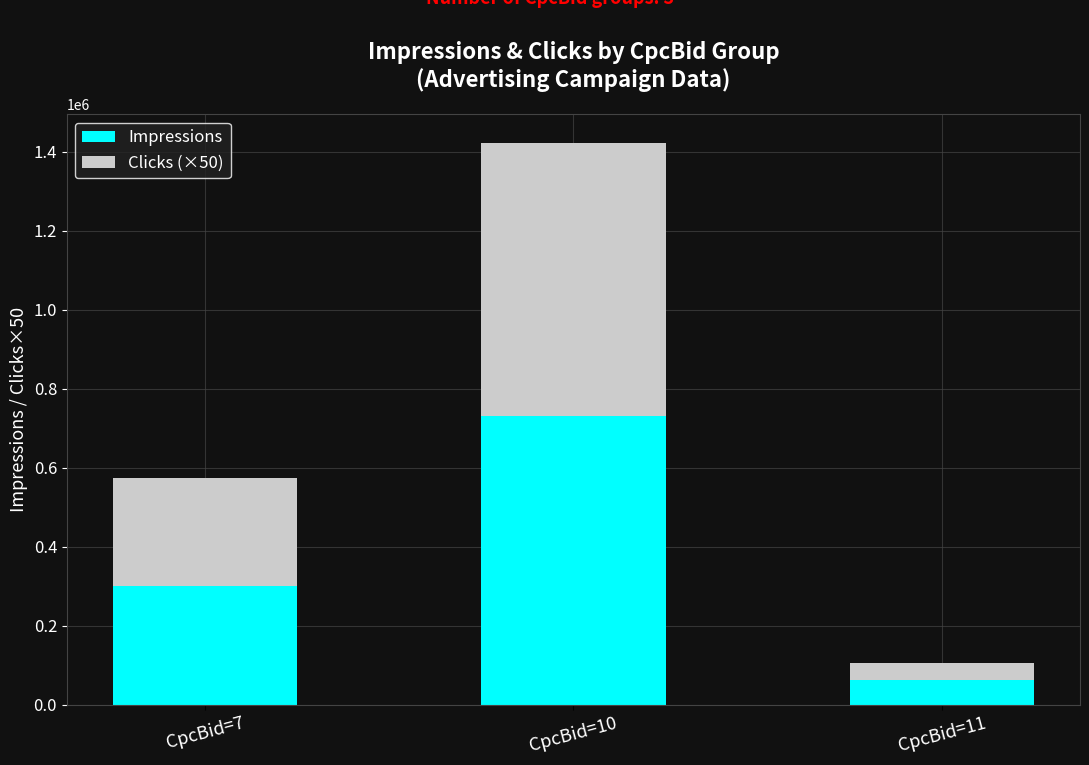

What is the maximum value for Impressions?

730148